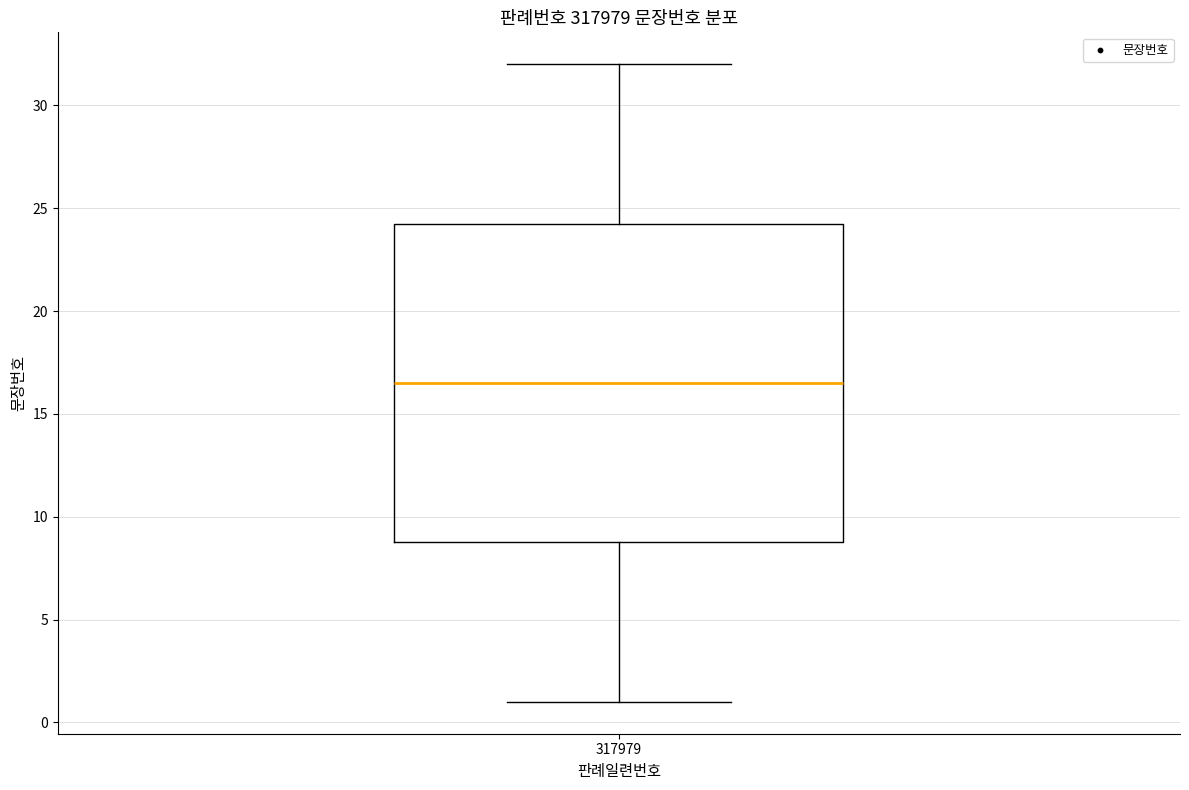

Transcribe this box plot: give where the median line is, the range the box spans, and where the two whiskers end, as read against the y-axis. The values are not printed on the chart, so give them approximately, as read against the axis.

median 16.5, box 9.0 to 24.5, whiskers 1.0 to 32.0